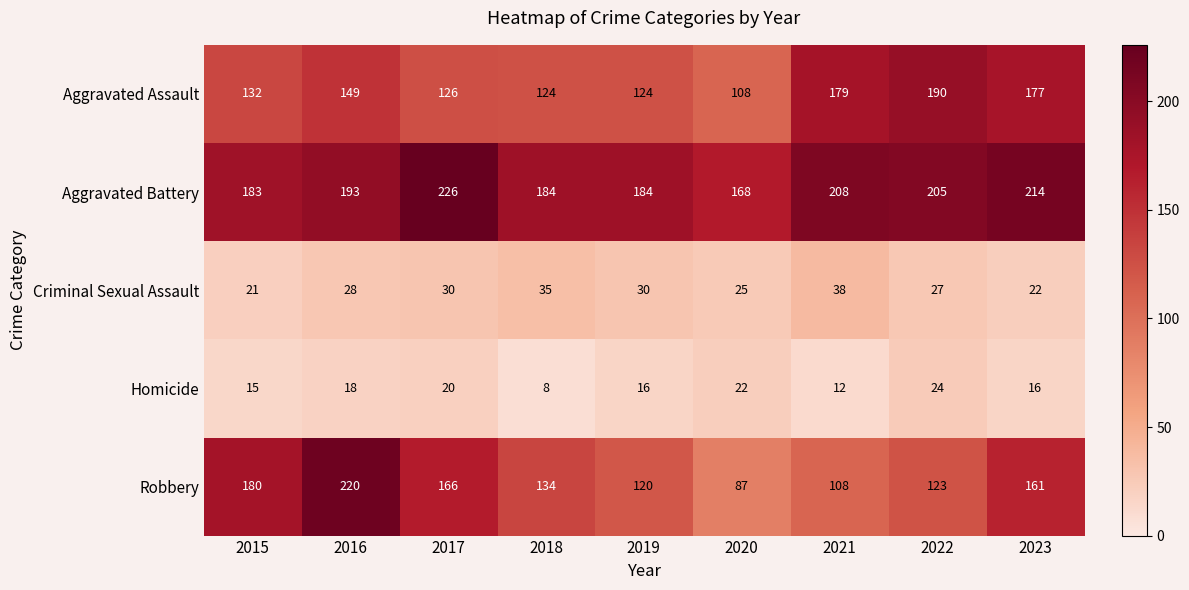

Which series has the widest spread of values?

Robbery